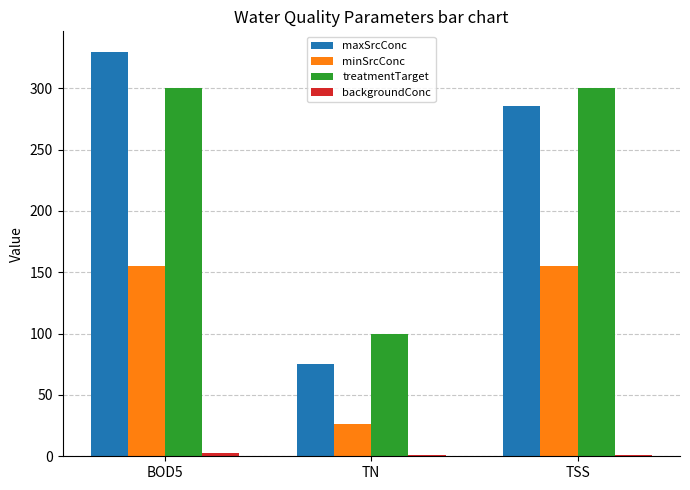

At which label is maxSrcConc closest to 202?

TSS